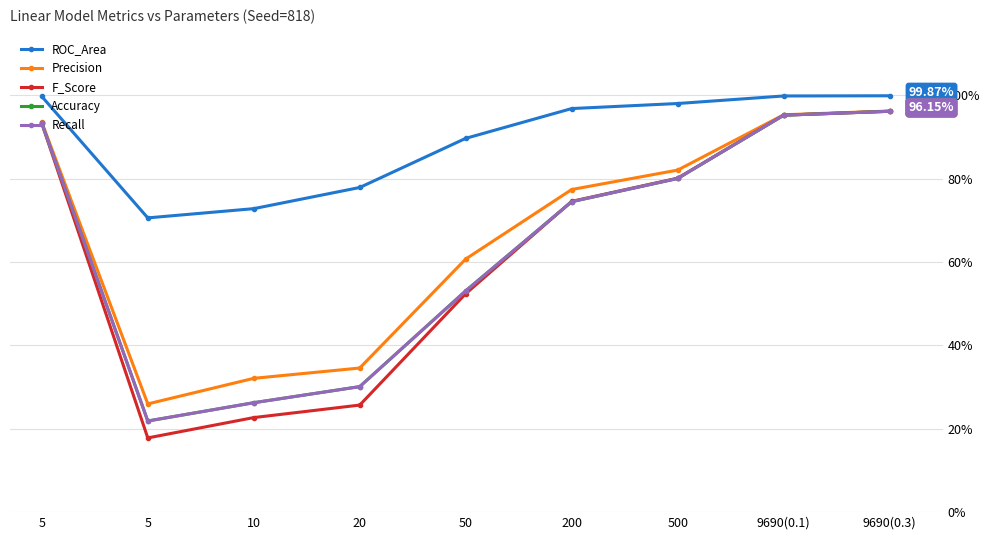

Does the chart have visible grid lines?

Yes